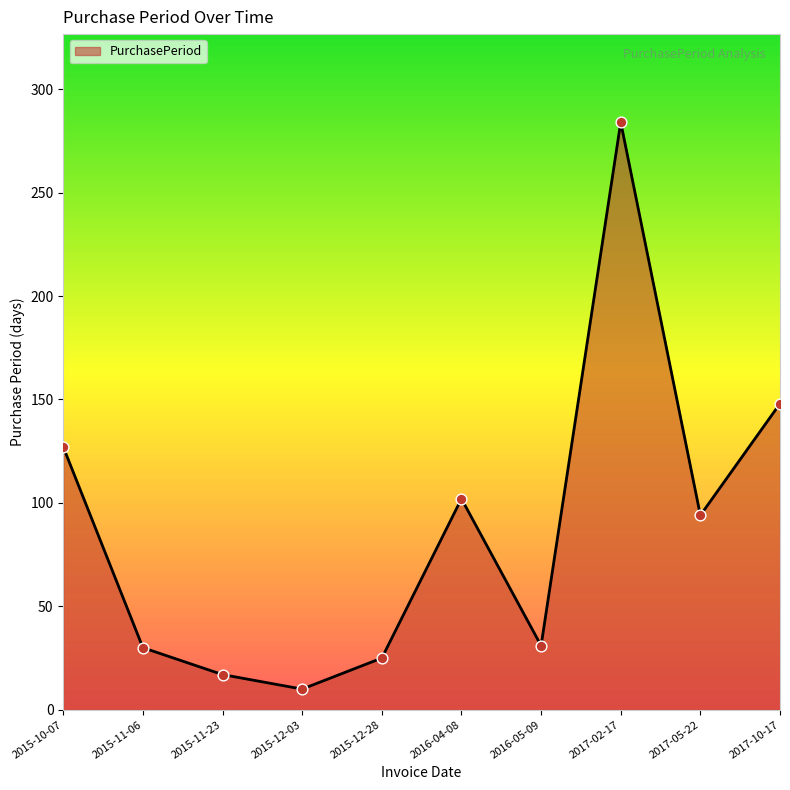

What is the change in value from 2015-10-07 to 2017-05-22?

-33